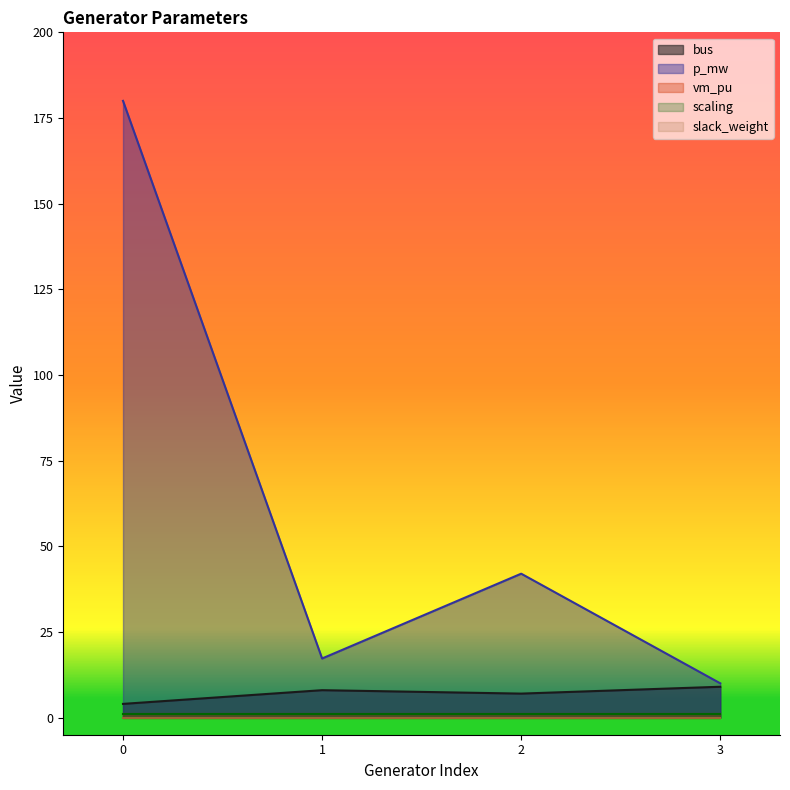

List the labels in order of bus value, largest first.

3, 1, 2, 0